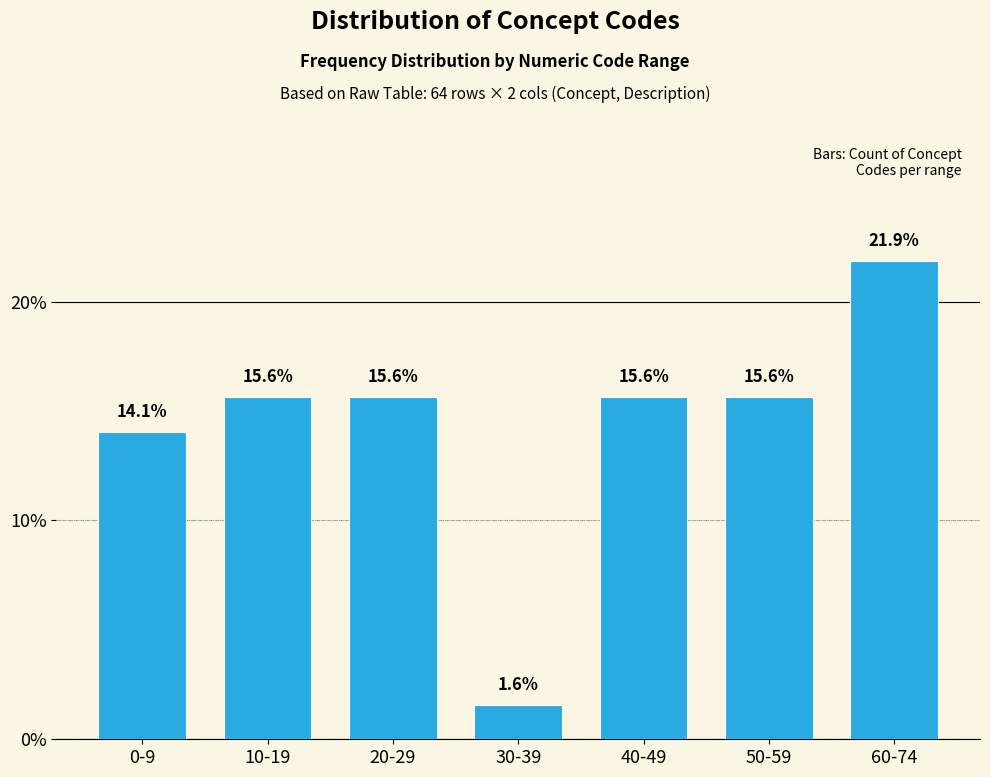

Reading left to right, what are all the values shown in this chart?

0-9=14.1	10-19=15.6	20-29=15.6	30-39=1.6	40-49=15.6	50-59=15.6	60-74=21.9